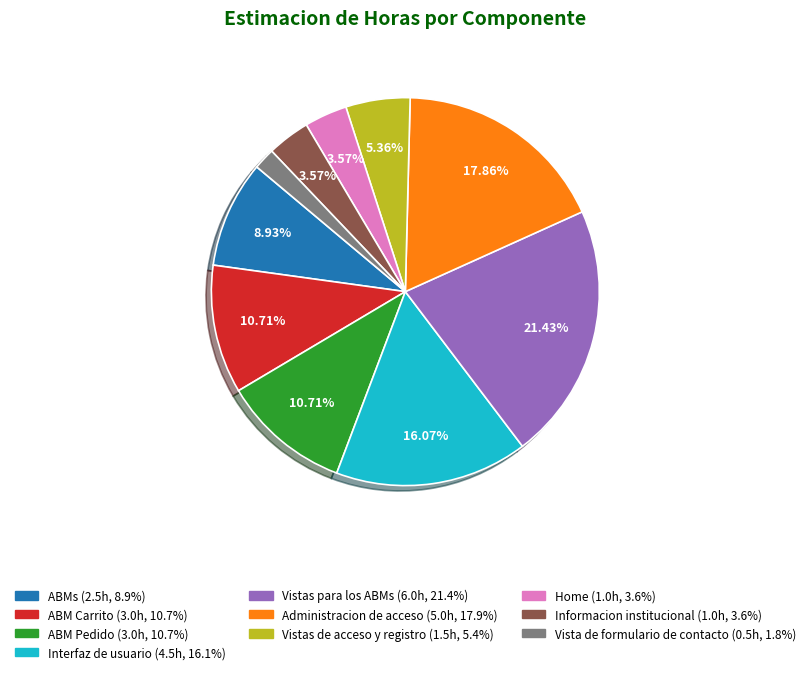

Is it true that Administracion de acceso is 7% of the pie?

False